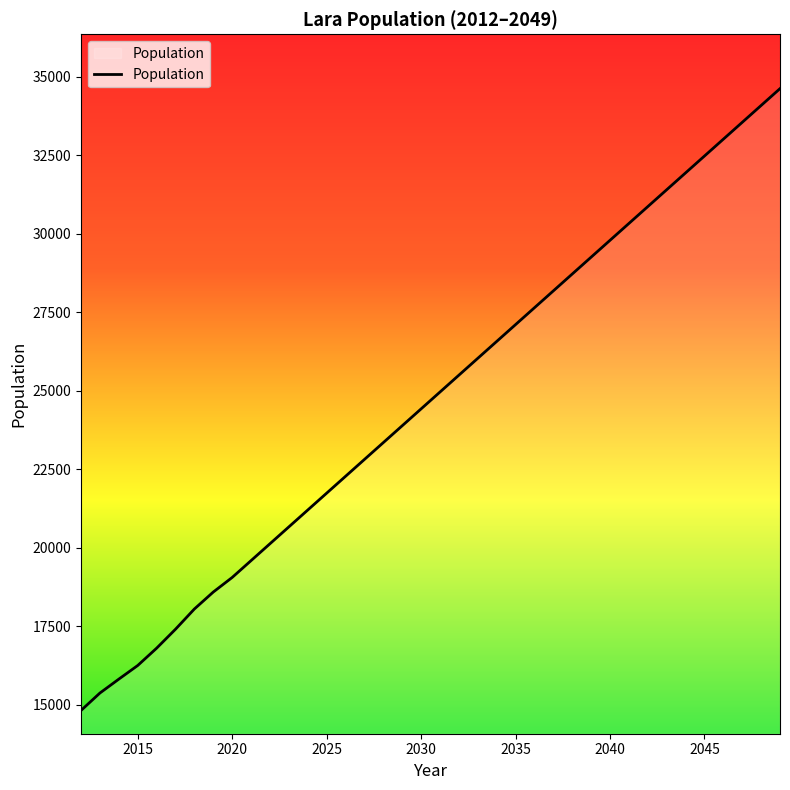

How many values exceed 24960?

19